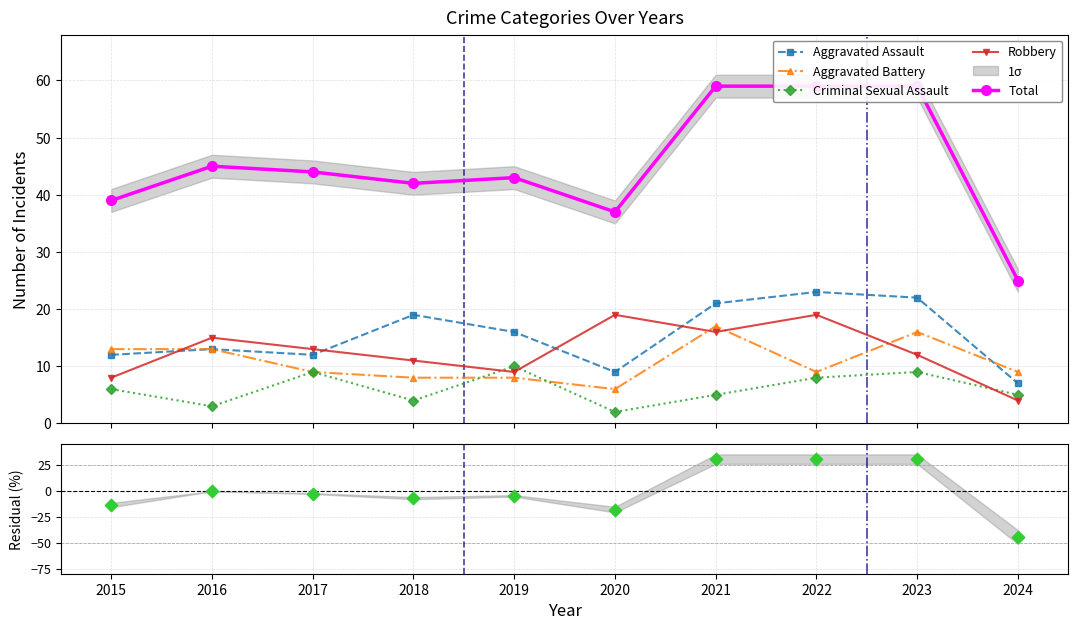

Which series reaches the minimum Y coordinate?

Residual (%)